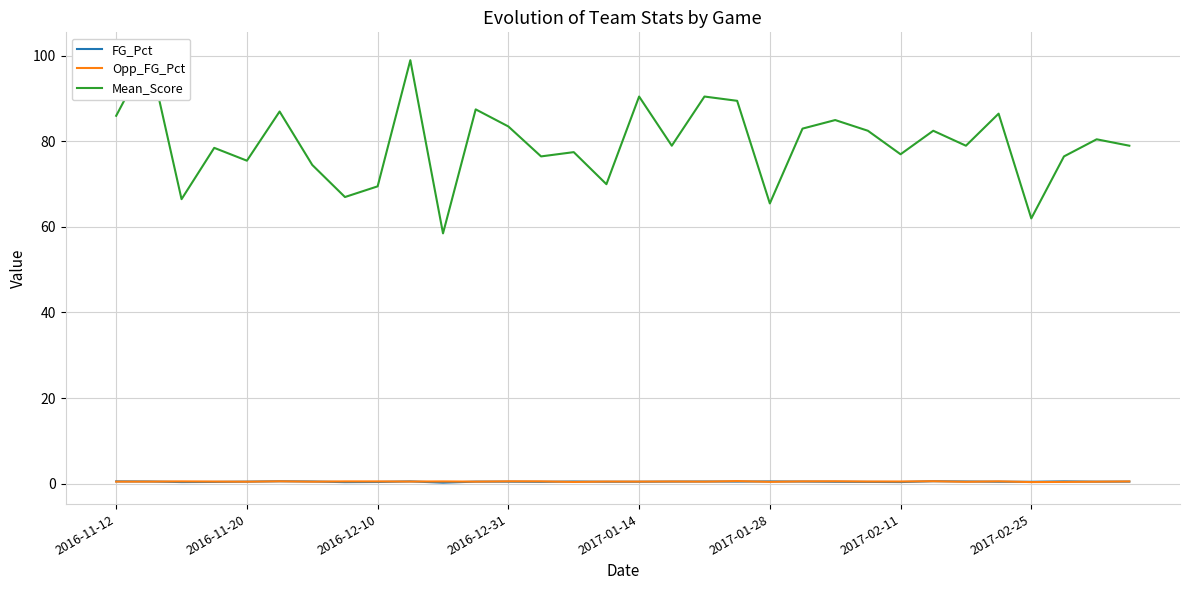

True or false: FG_Pct has more than 0 interior local peaks.

True